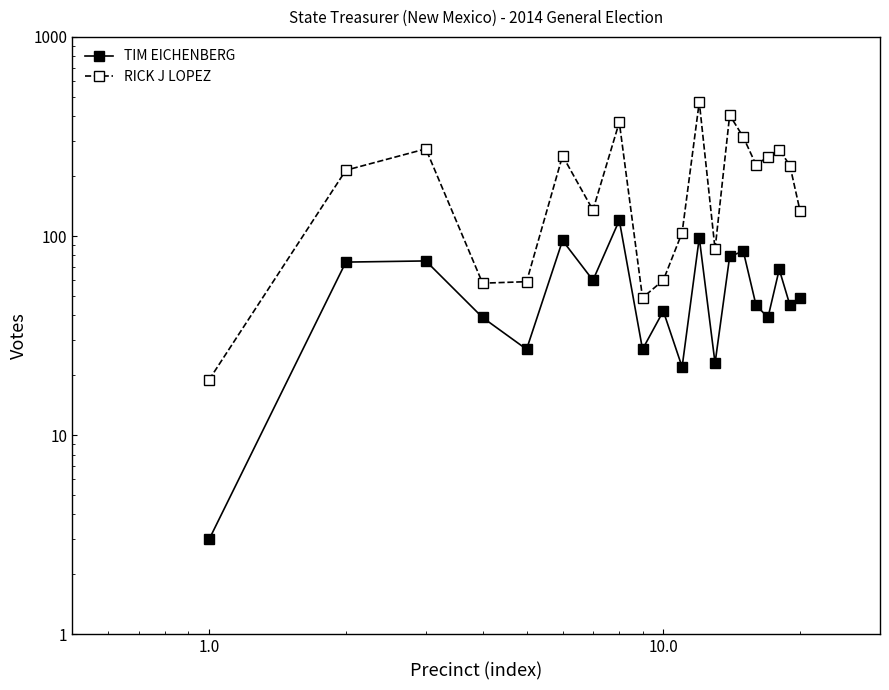

Is this an area chart (filled region under the line)?

No